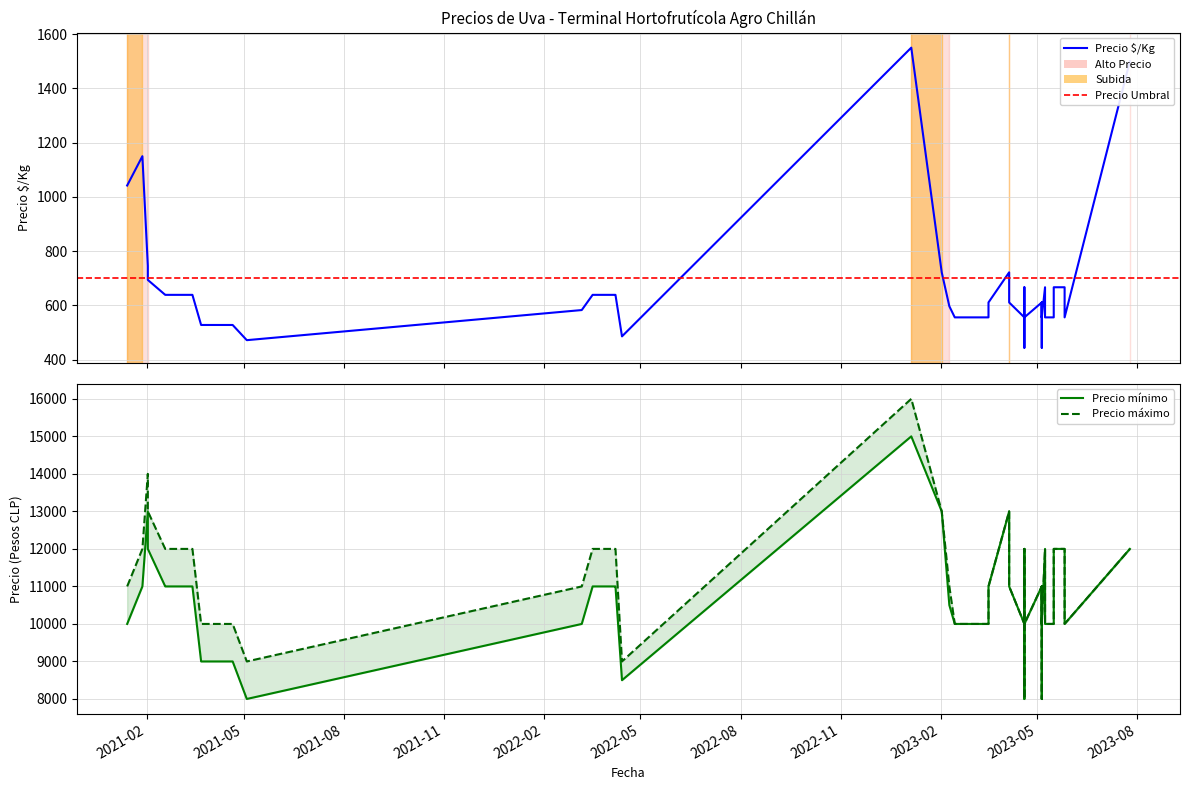

What is the difference between the maximum and minimum values in the Precio máximo series?

8000